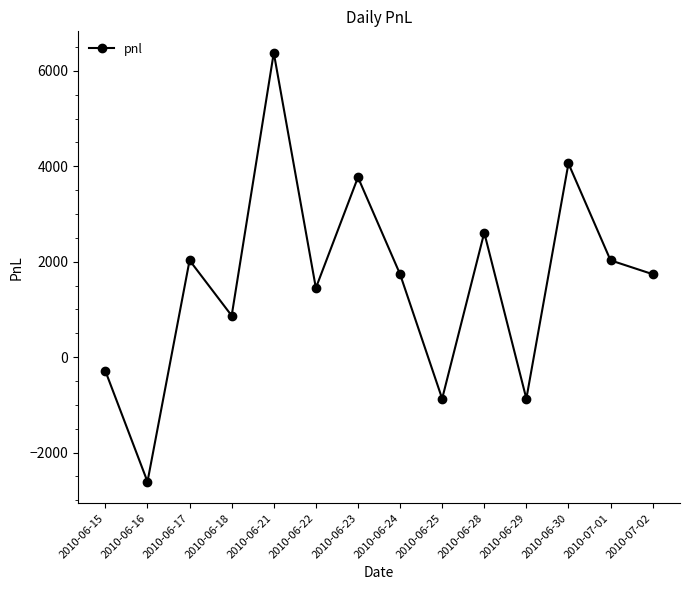

Reading left to right, extract all data points from this chart.

2010-06-15=-290	2010-06-16=-2610	2010-06-17=2030	2010-06-18=870	2010-06-21=6380	2010-06-22=1450	2010-06-23=3770	2010-06-24=1740	2010-06-25=-870	2010-06-28=2610	2010-06-29=-870	2010-06-30=4060	2010-07-01=2030	2010-07-02=1740